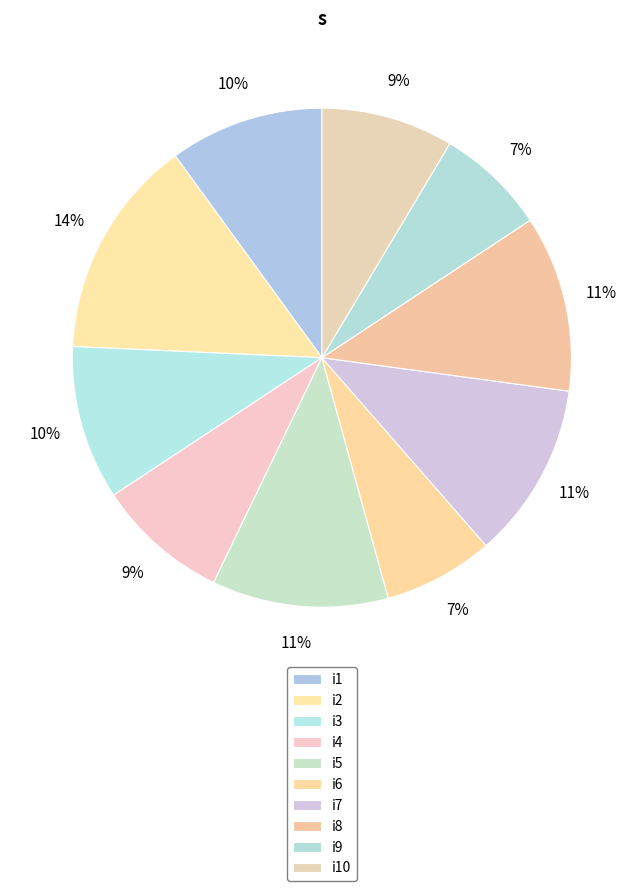

What is the largest slice in the pie chart?

i2